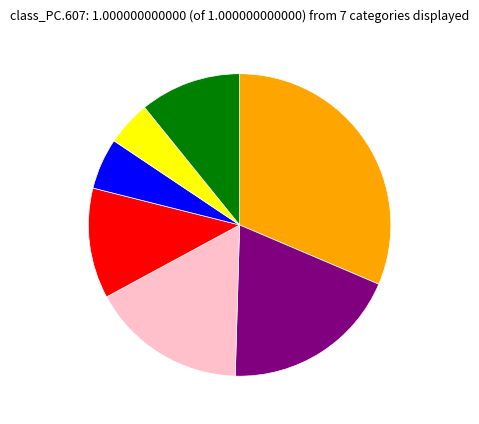

Does any single category account for the majority?

No